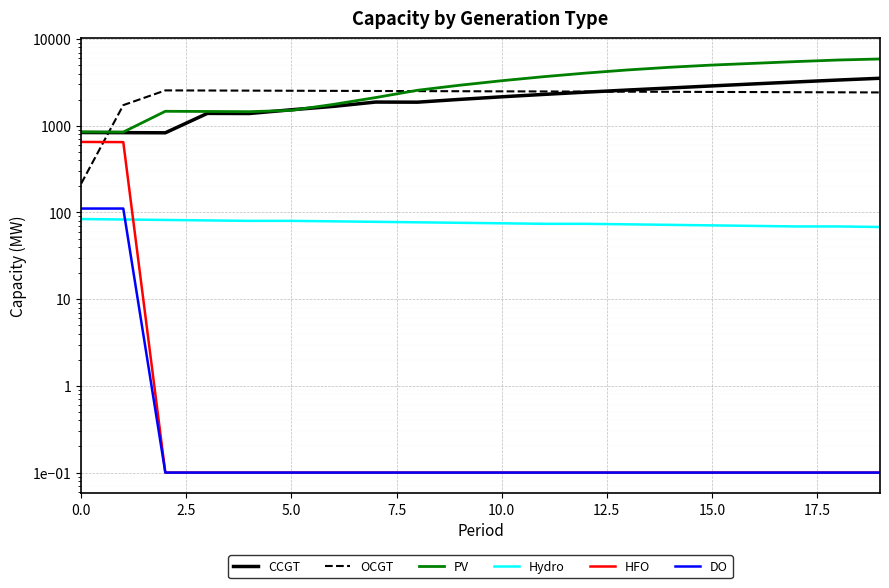

Between 10.0 and 14, which series saw the biggest shift?

PV